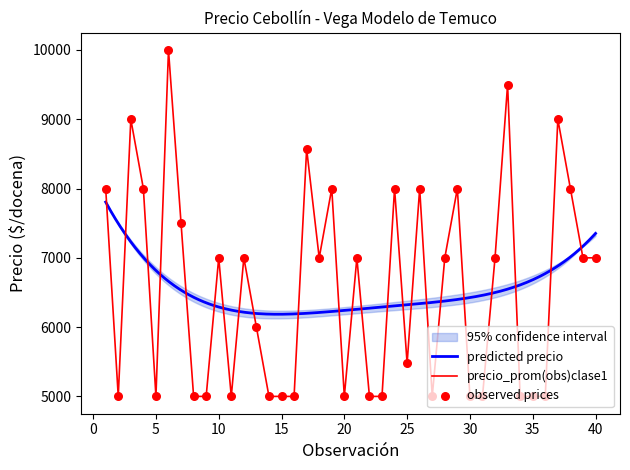

The value of precio_prom(obs)clase1 at 35 is 6960. True or false?

False